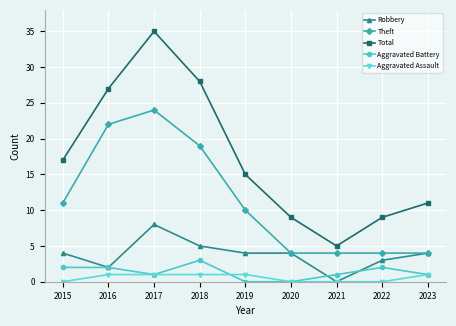

Where is the first local maximum for Theft?

2017